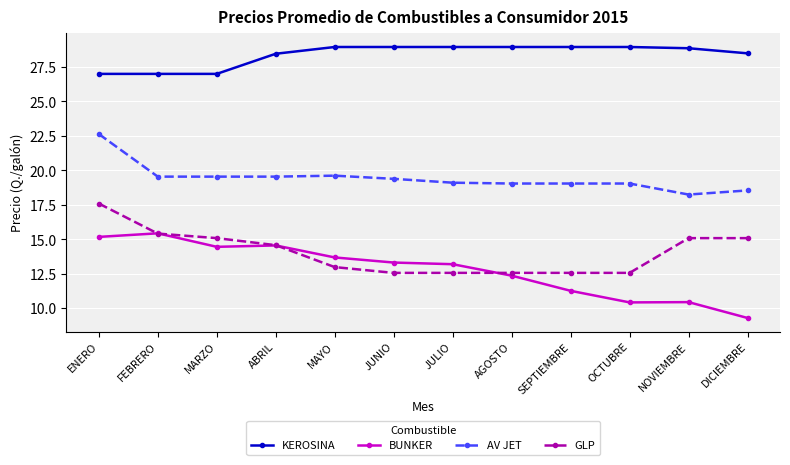

Is the value of KEROSINA at SEPTIEMBRE greater than the value of BUNKER at AGOSTO?

Yes